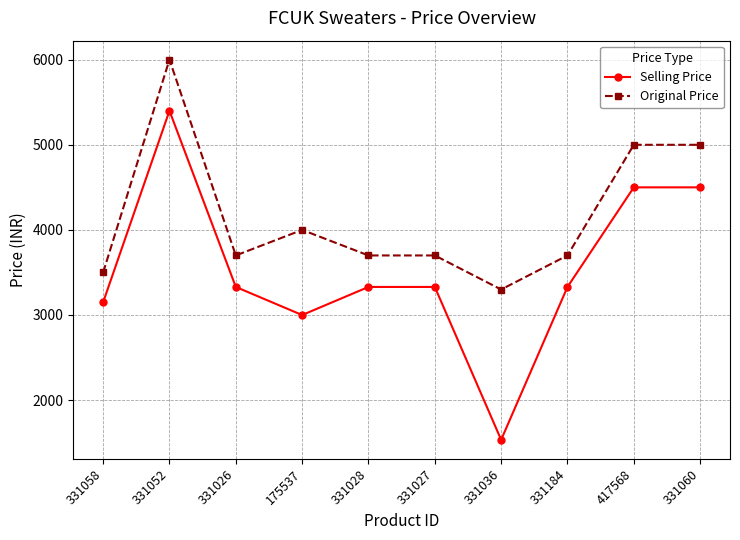

Between 331026 and 331036, which series saw the biggest shift?

Selling Price